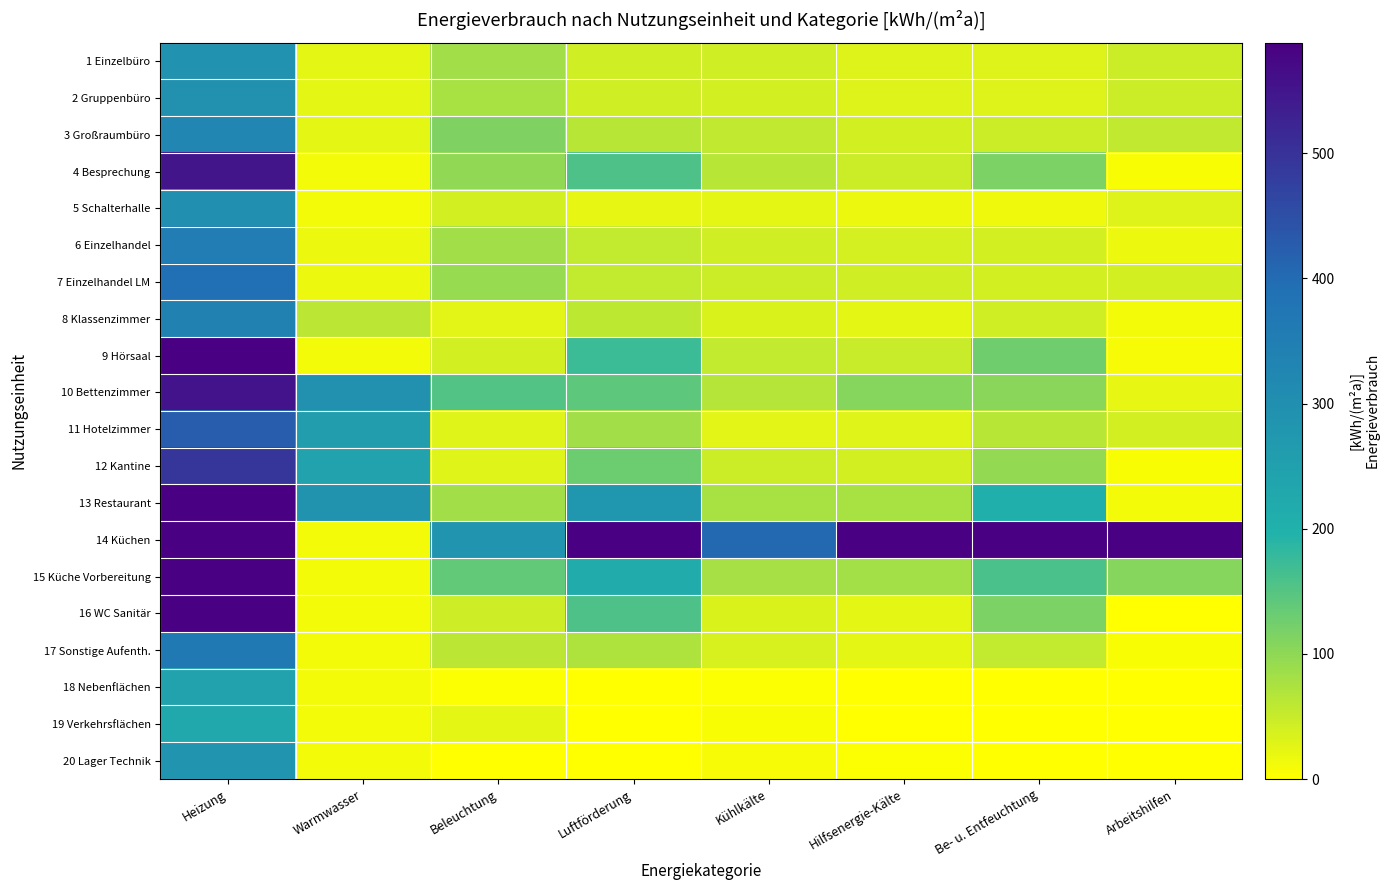

Between Warmwasser and Luftförderung, which series saw the biggest shift?

14 Küchen